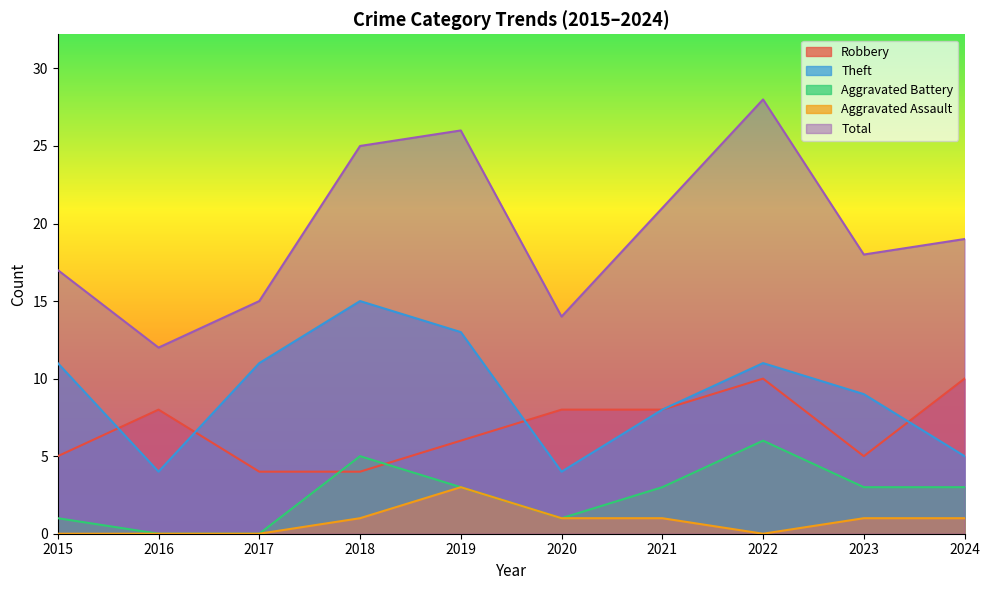

Rank the series by their maximum value, from highest to lowest.

Total, Theft, Robbery, Aggravated Battery, Aggravated Assault